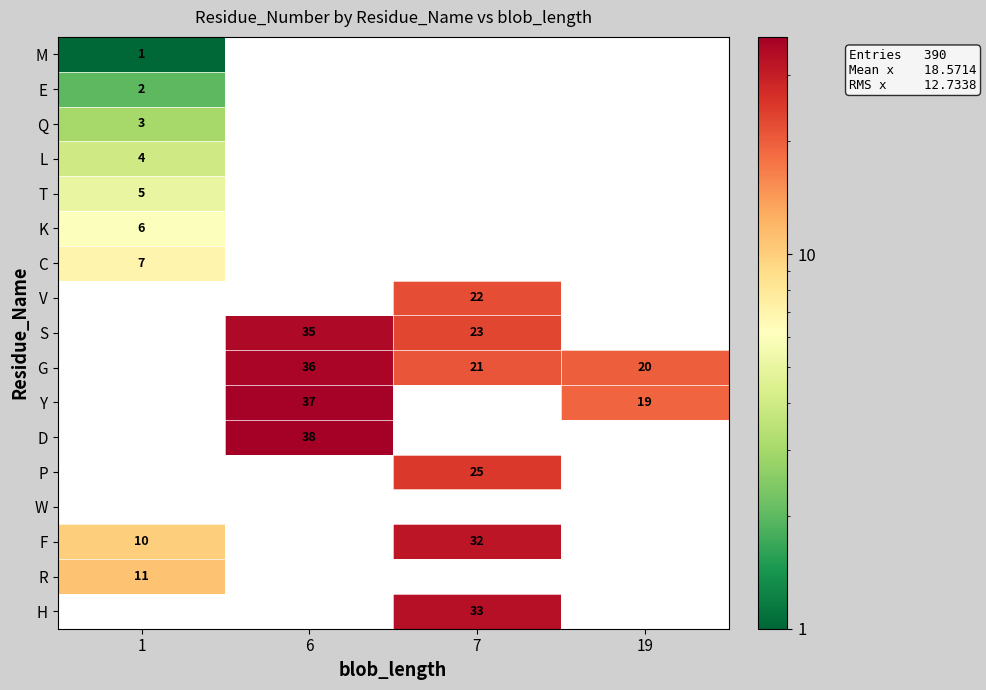

What is the minimum value shown in the chart?

1.0